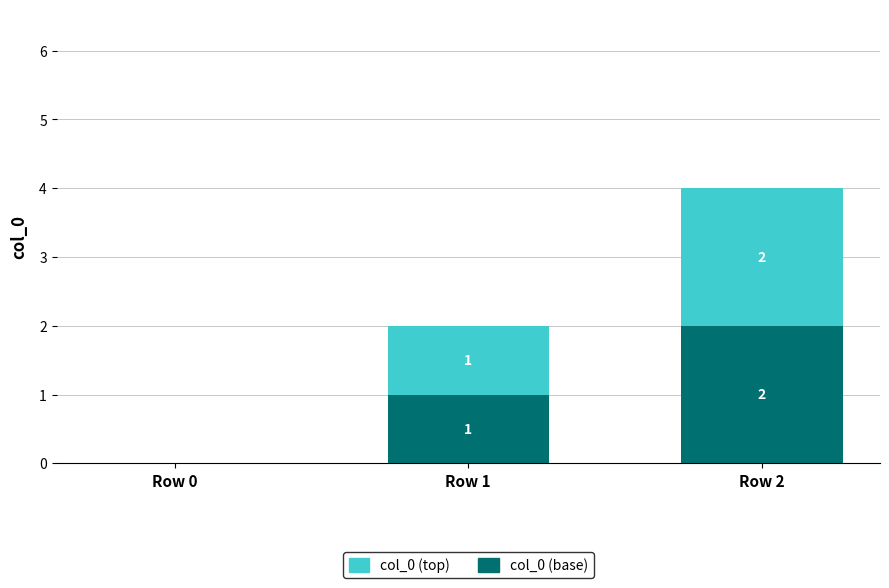

The value of col_0 (base) at Row 2 is 3. True or false?

False